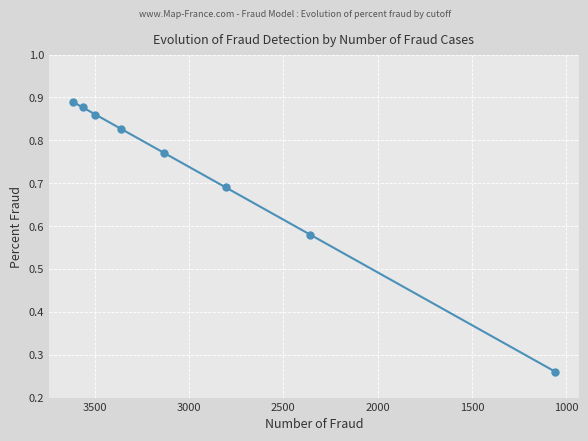

True or false: the data has more than 0 interior local peaks.

False